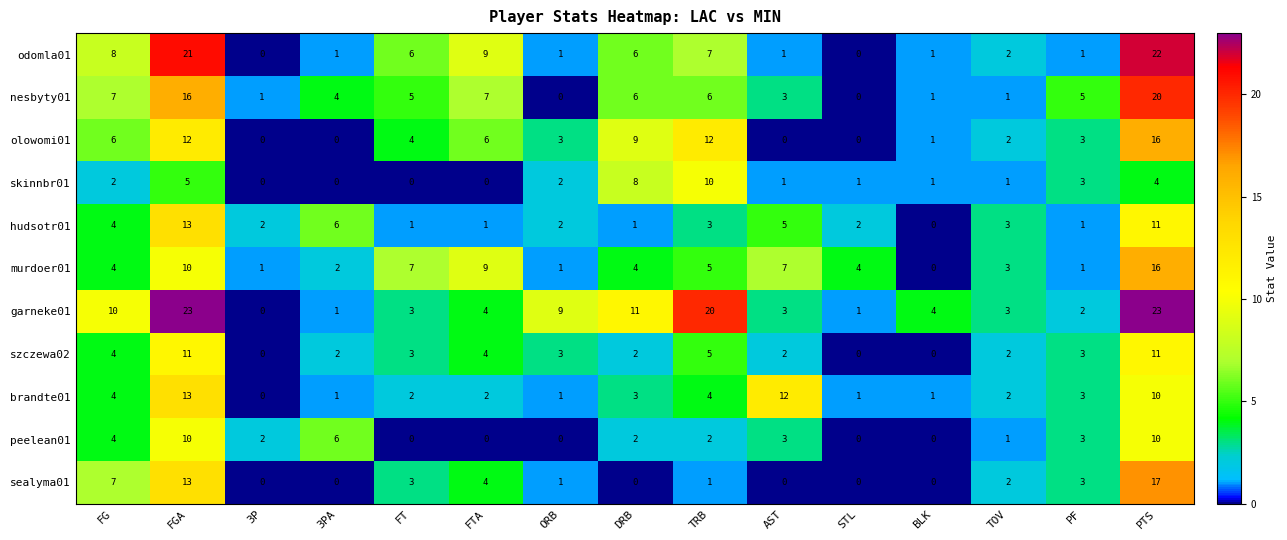

What is the difference between the highest and lowest values at DRB?

11